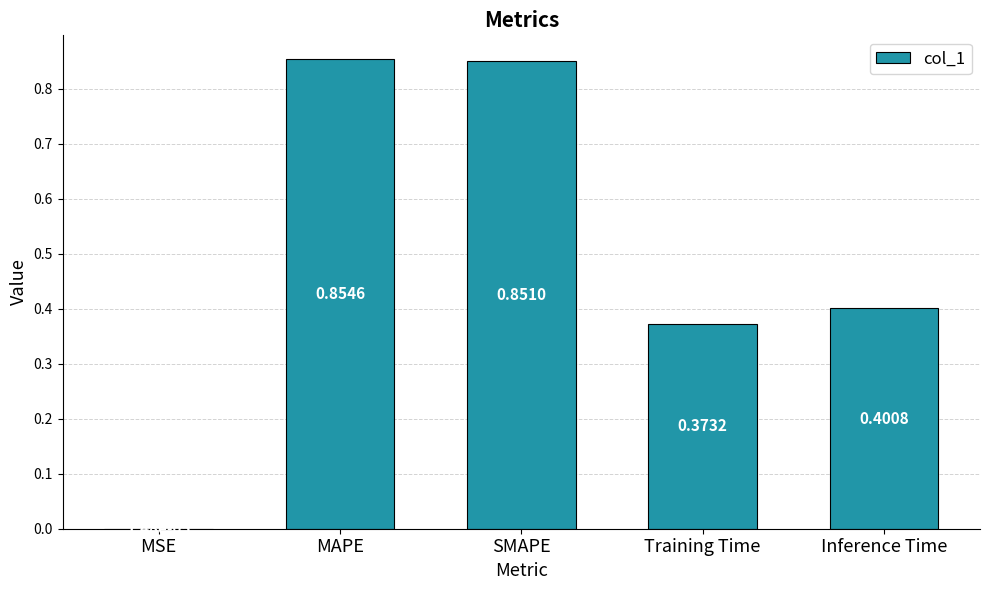

What is the sum of all values?

2.5